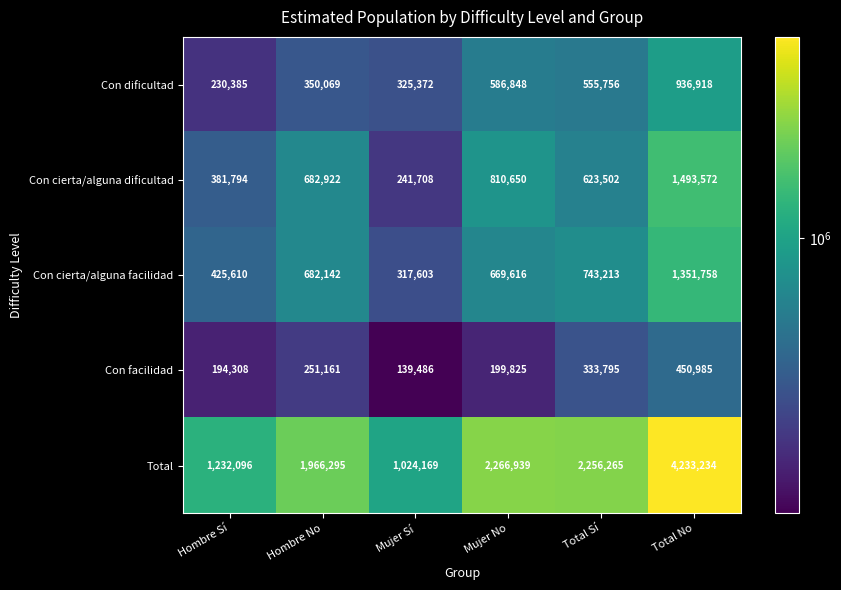

True or false: Con dificultad has a value of 586848 at Mujer No.

True